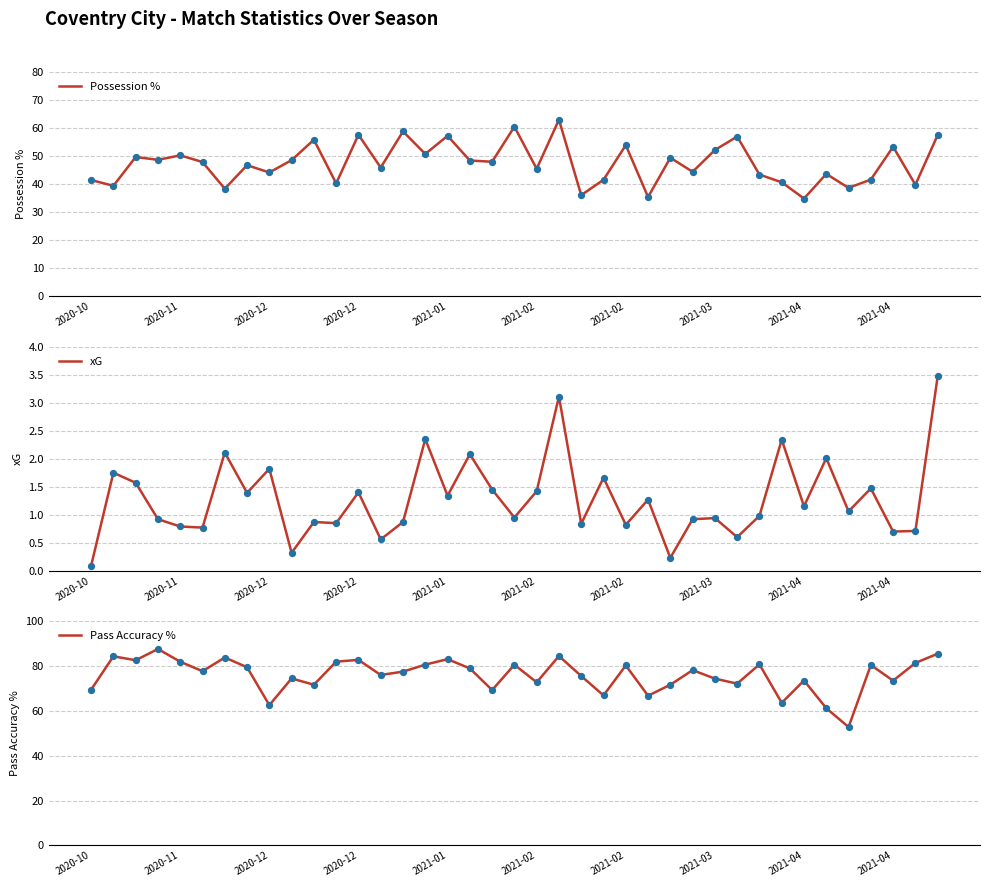

What are all the series names shown in the legend?

Possession %, xG, Pass Accuracy %